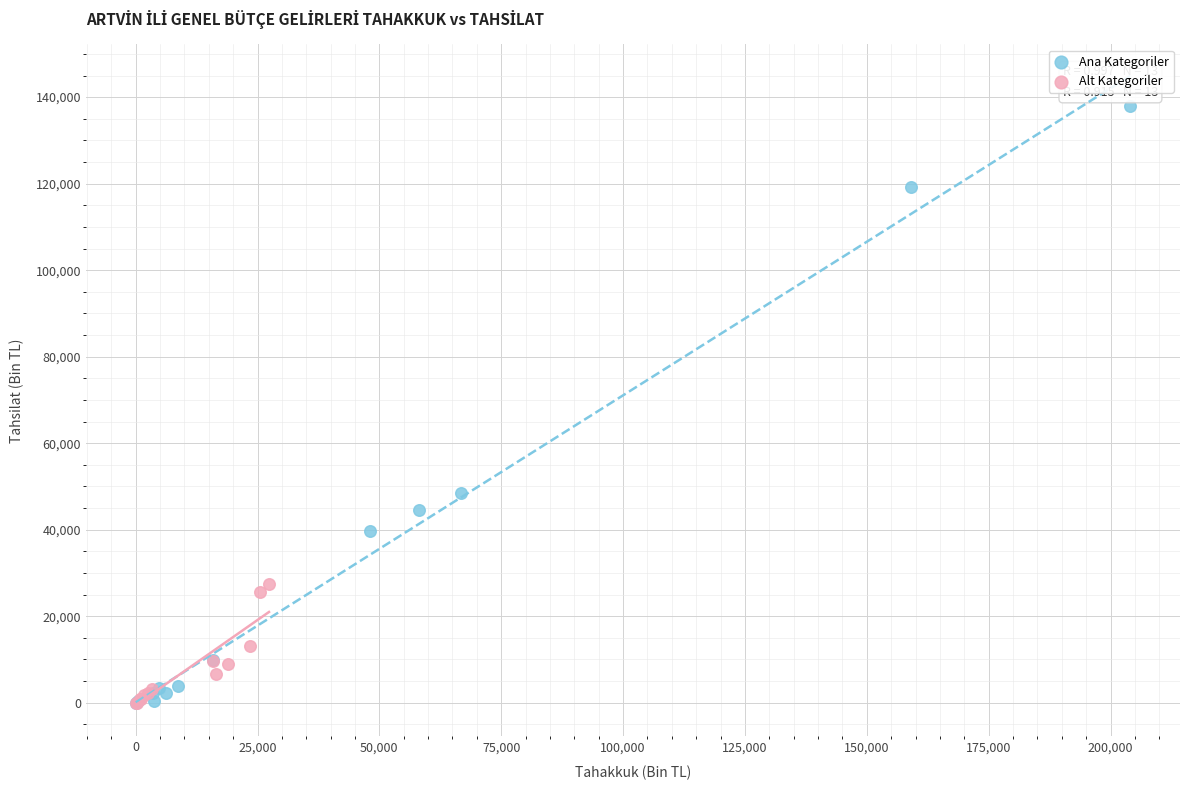

What are all the series names shown in the legend?

Ana Kategoriler, Alt Kategoriler